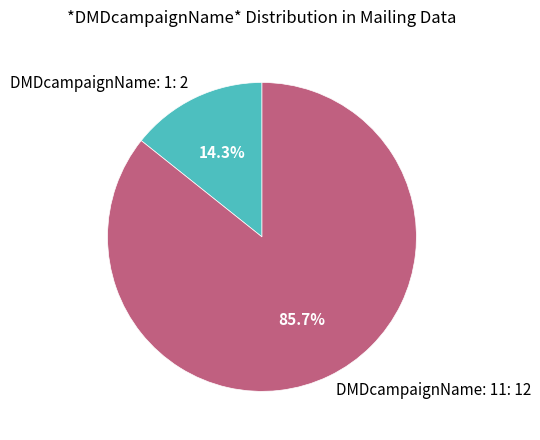

Which has a higher value, DMDcampaignName: 1: 2 or DMDcampaignName: 11: 12?

DMDcampaignName: 11: 12